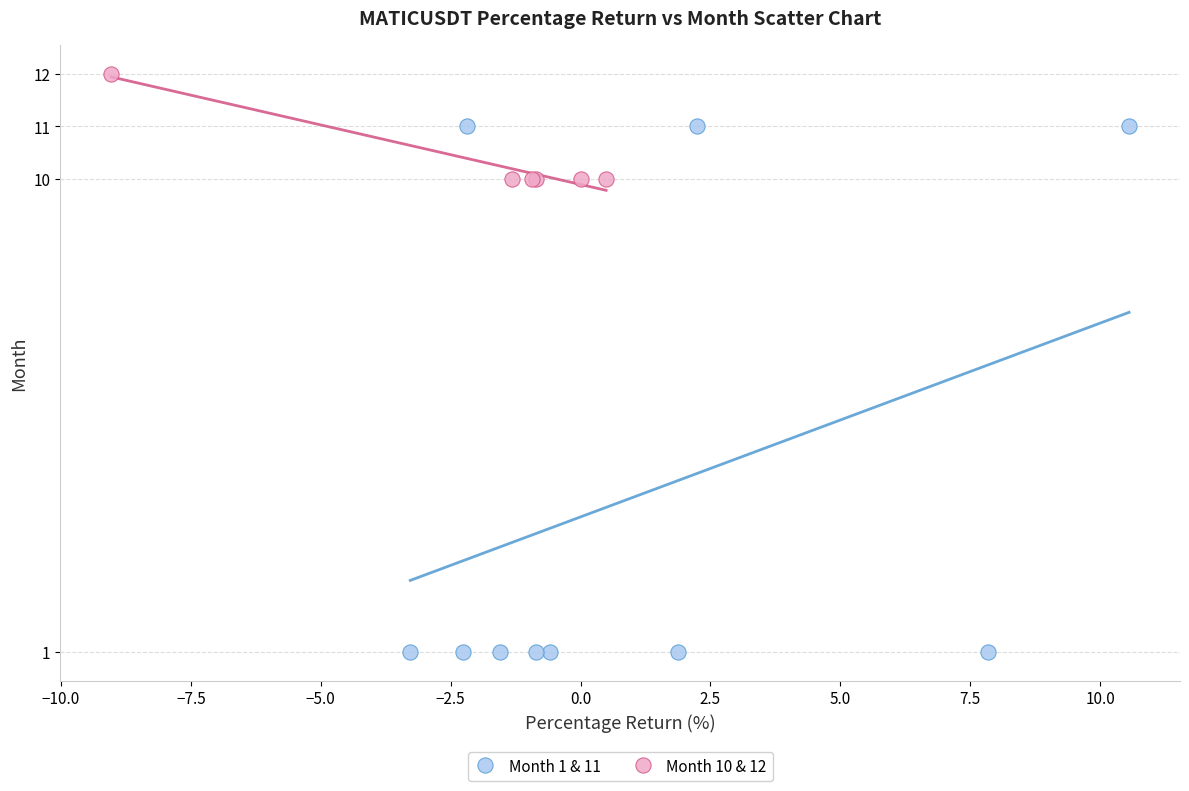

Which series contains the highest Y value?

Month 10 & 12